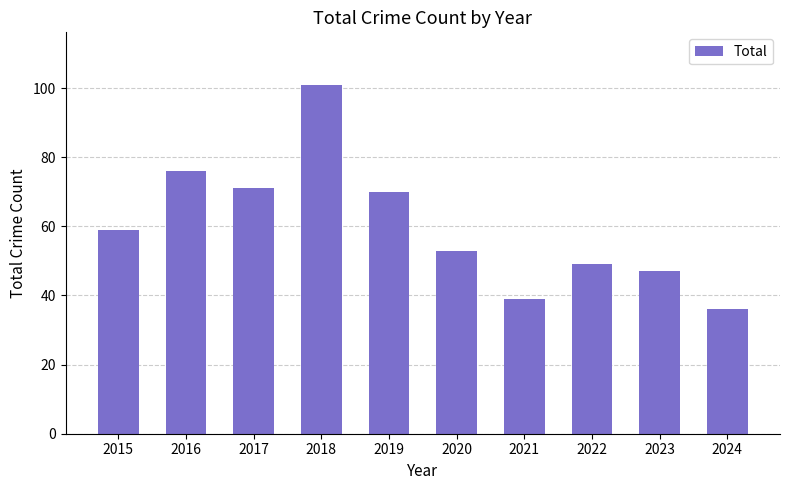

Reading right to left, transcribe all the data shown in this chart.

2024=36	2023=47	2022=49	2021=39	2020=53	2019=70	2018=101	2017=71	2016=76	2015=59